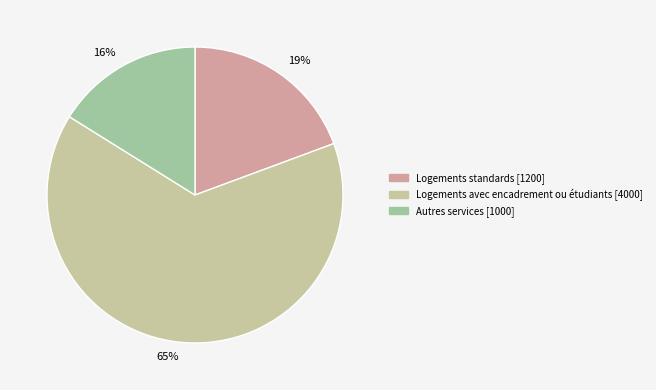

Count the number of slices in the pie.

3